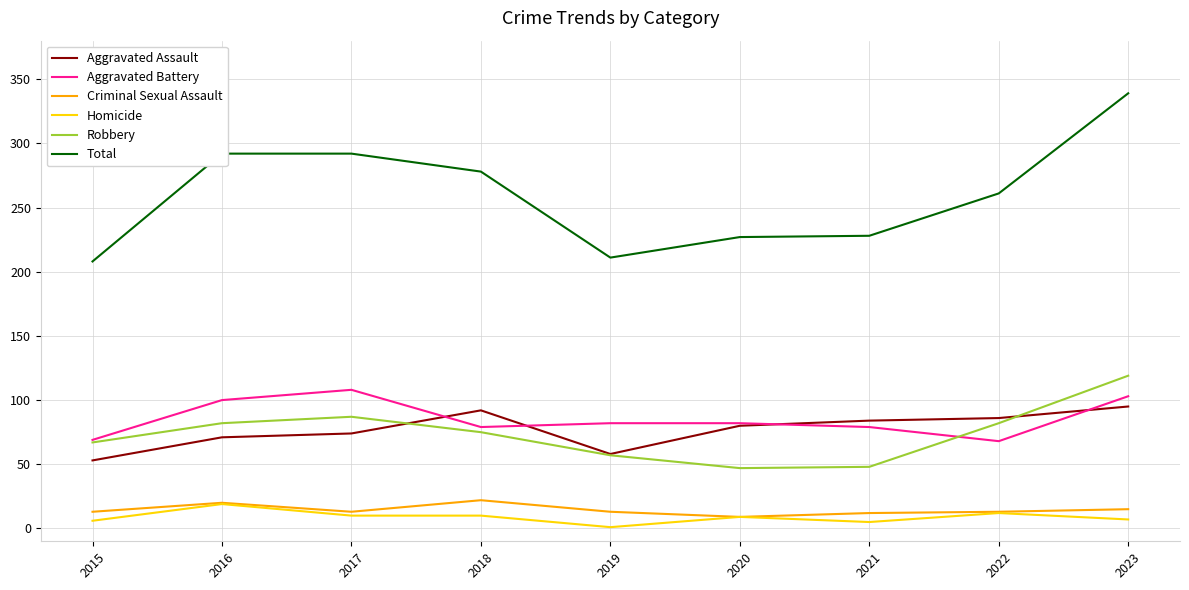

Is the value of Aggravated Assault at 2018 greater than the value of Robbery at 2022?

Yes